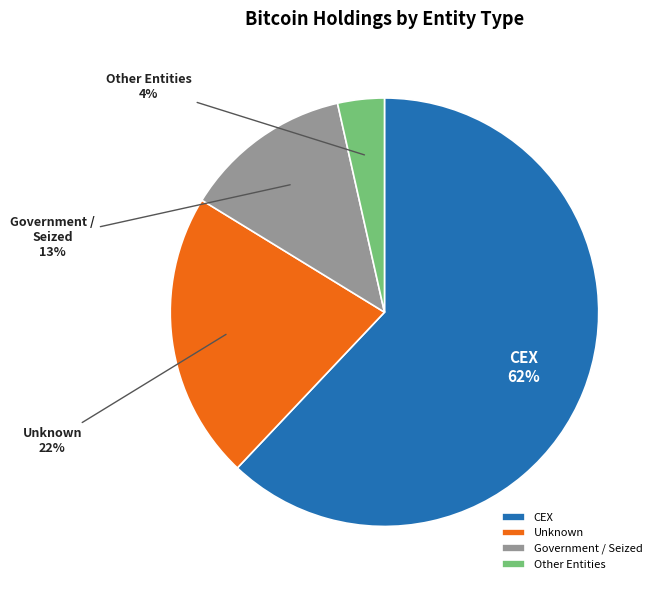

To the nearest percent, what is the average slice percentage?

25%